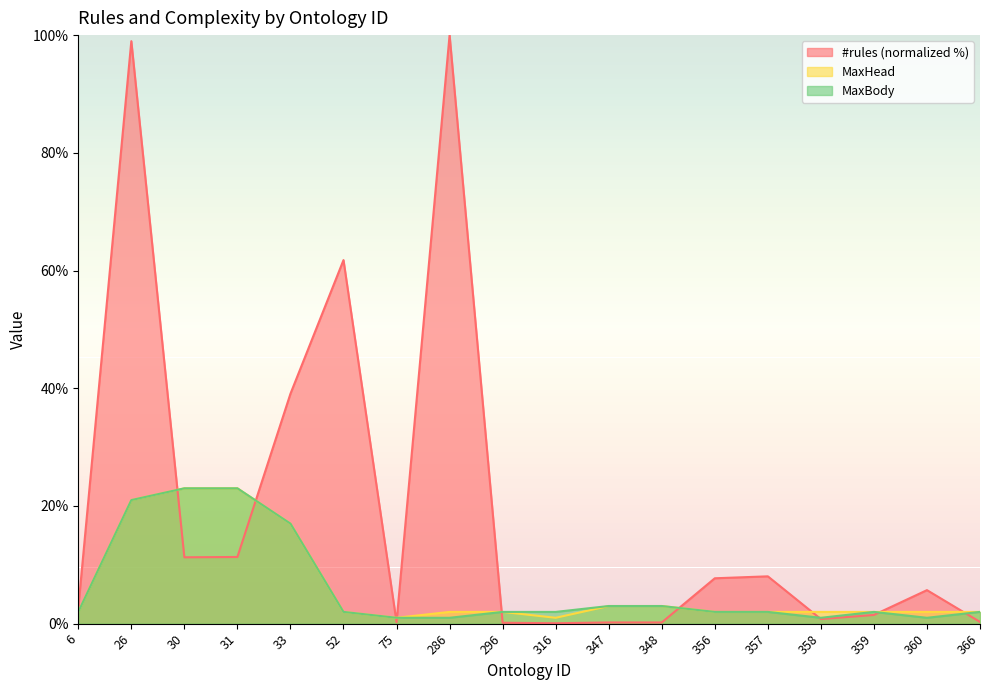

The value of #rules at 33 is 67.0. True or false?

False